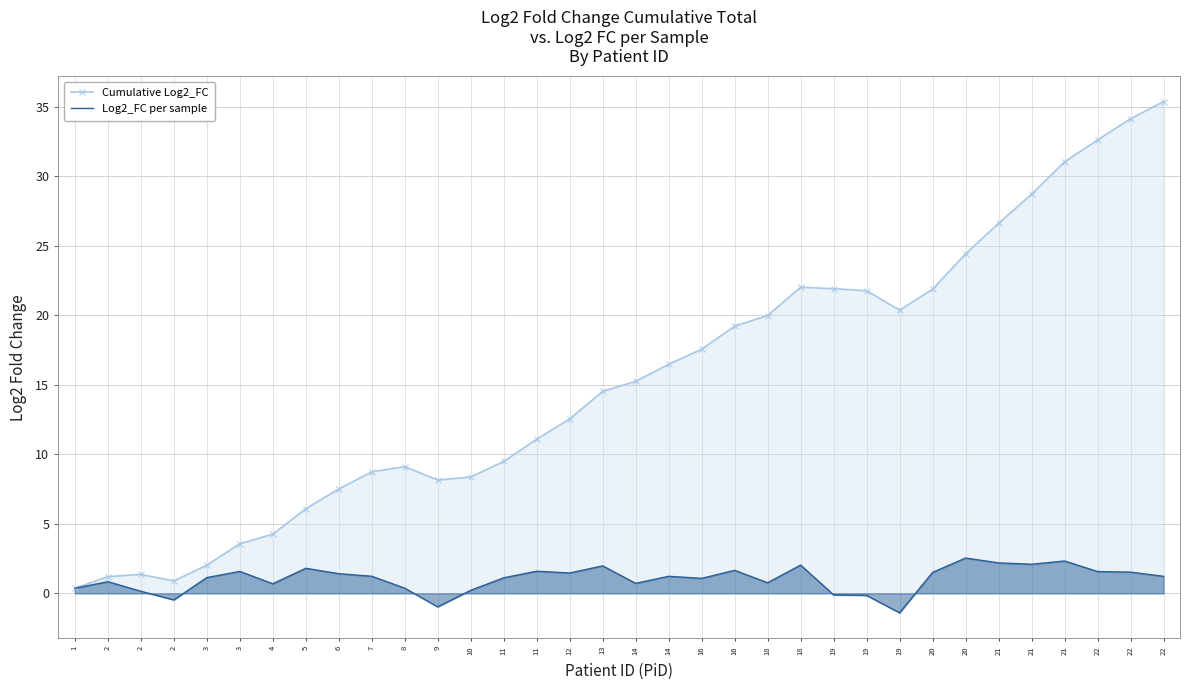

Which has a higher value, 19 or 2?

19